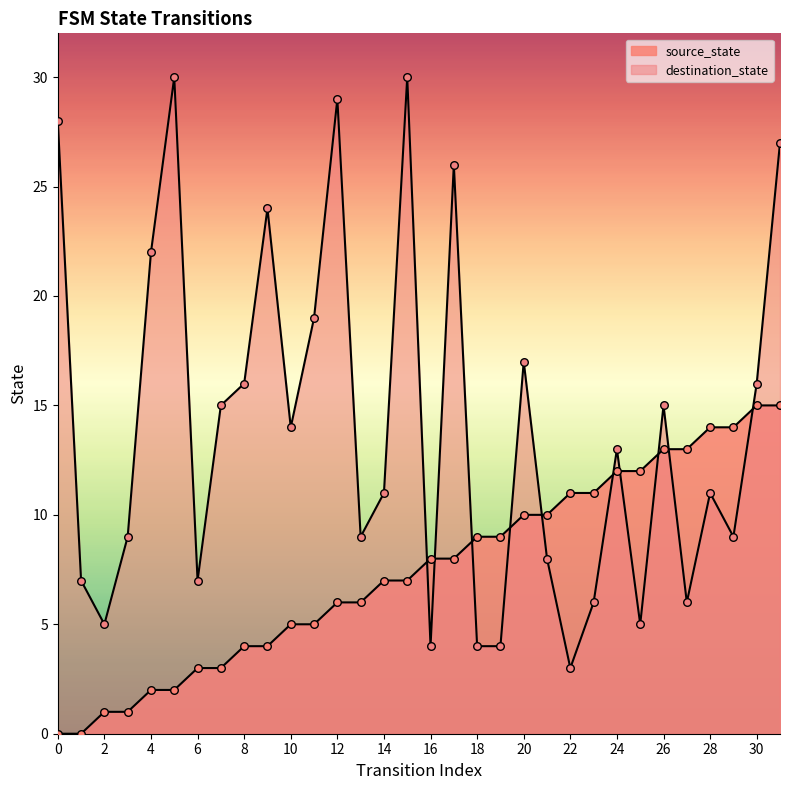

Which series has the largest Y range (max minus min)?

destination_state